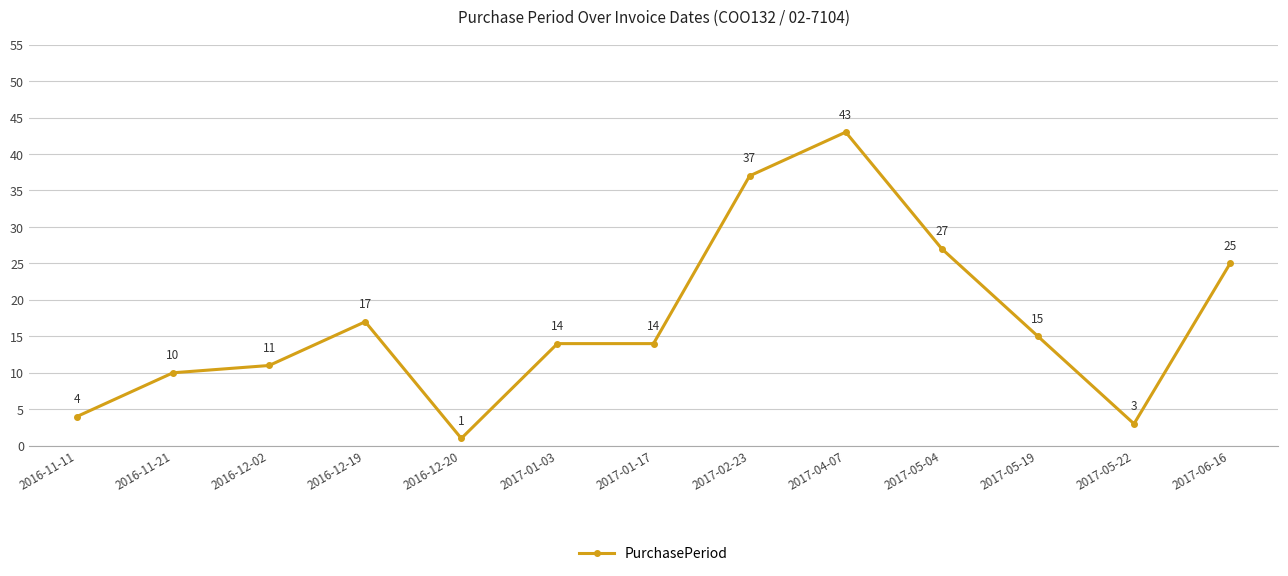

What is the change in value from 2017-04-07 to 2017-05-22?

-40